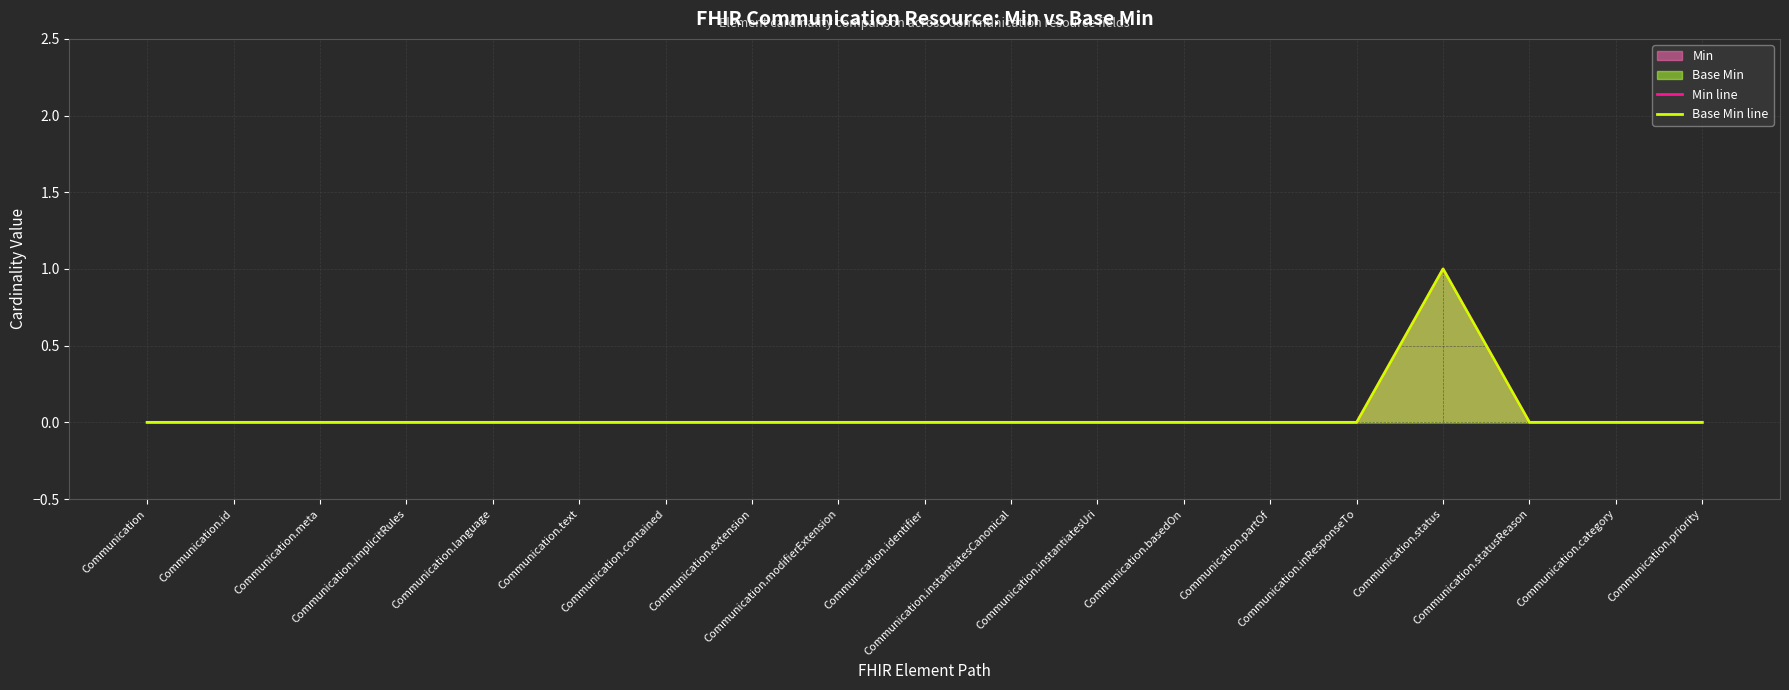

Which category has the highest value across all series?

Communication.status